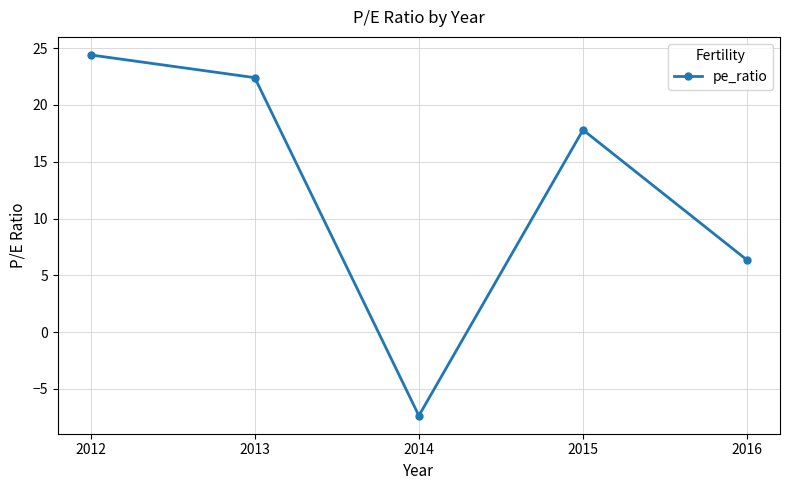

What is the minimum value shown in the chart?

-7.3